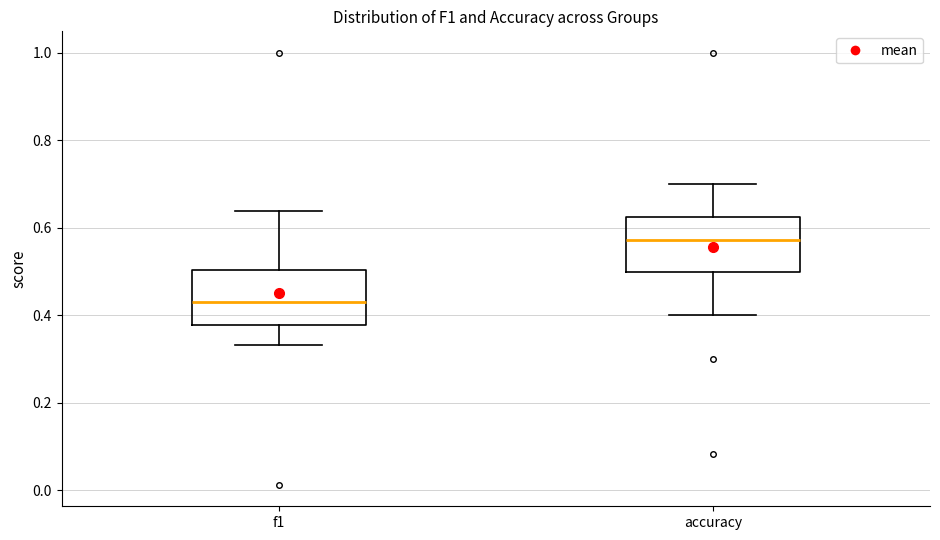

Reading left to right, transcribe this box plot: for each box, give where its median line is, the range the box spans, and where its two whiskers end, as read against the y-axis. The values are not printed on the chart, so give them approximately, as read against the axis.

f1: median 0.42, box 0.38 to 0.50, whiskers 0.34 to 0.64
accuracy: median 0.58, box 0.50 to 0.62, whiskers 0.40 to 0.70